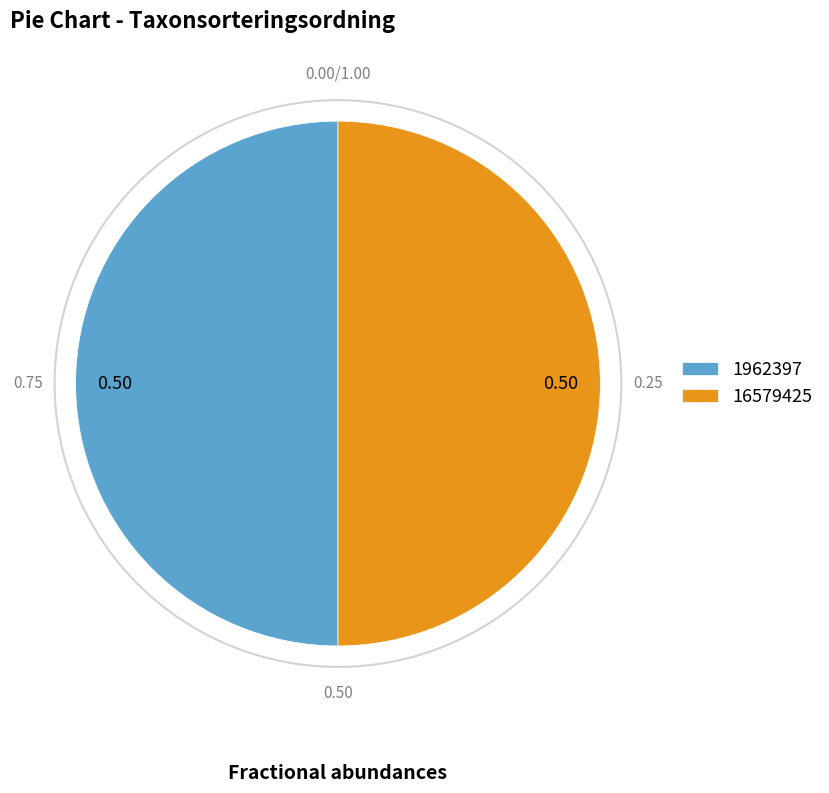

Approximately how many times larger is the value at 16579425 compared to 1962397?

1.0